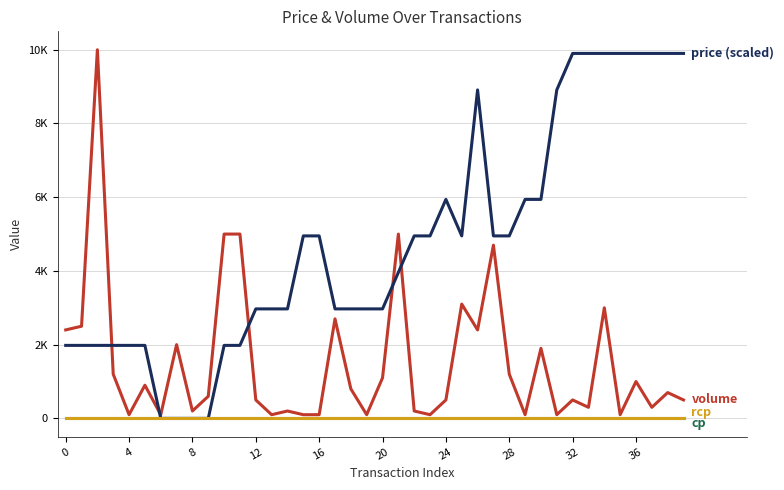

Is this an area chart (filled region under the line)?

No